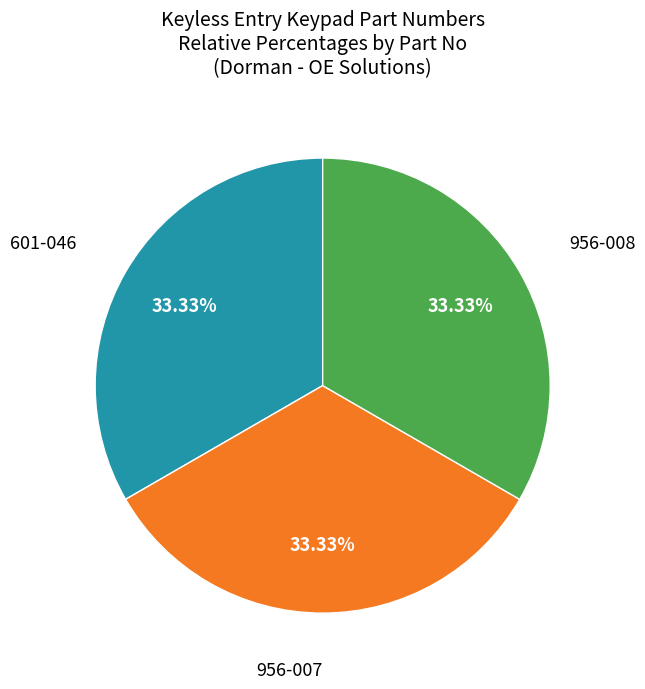

Is there any slice that represents more than half of the pie?

No